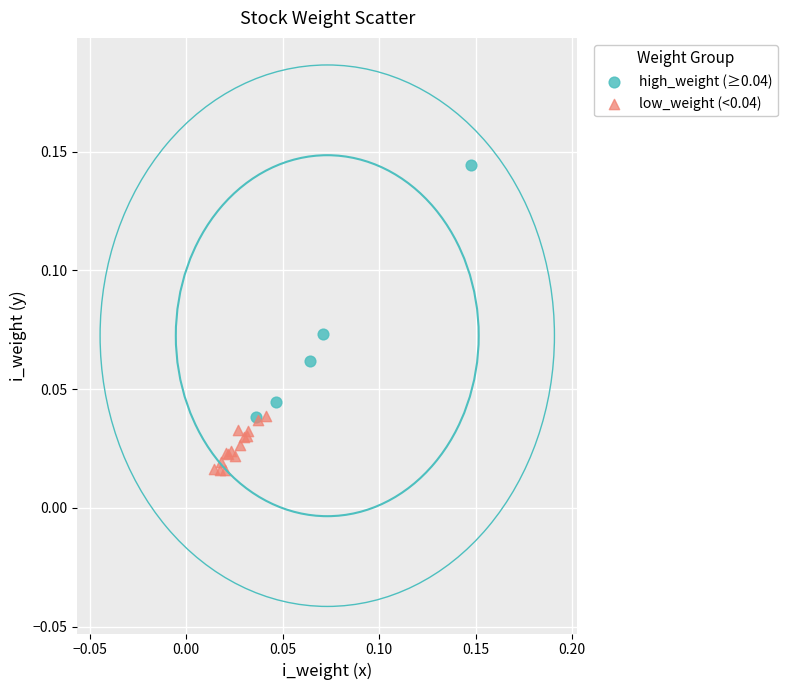

Which series has the widest spread of Y values?

high_weight (≥0.04)